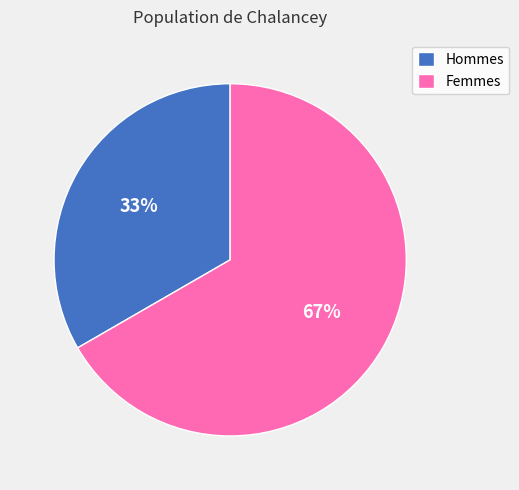

Is it true that Femmes is 67% of the pie?

True